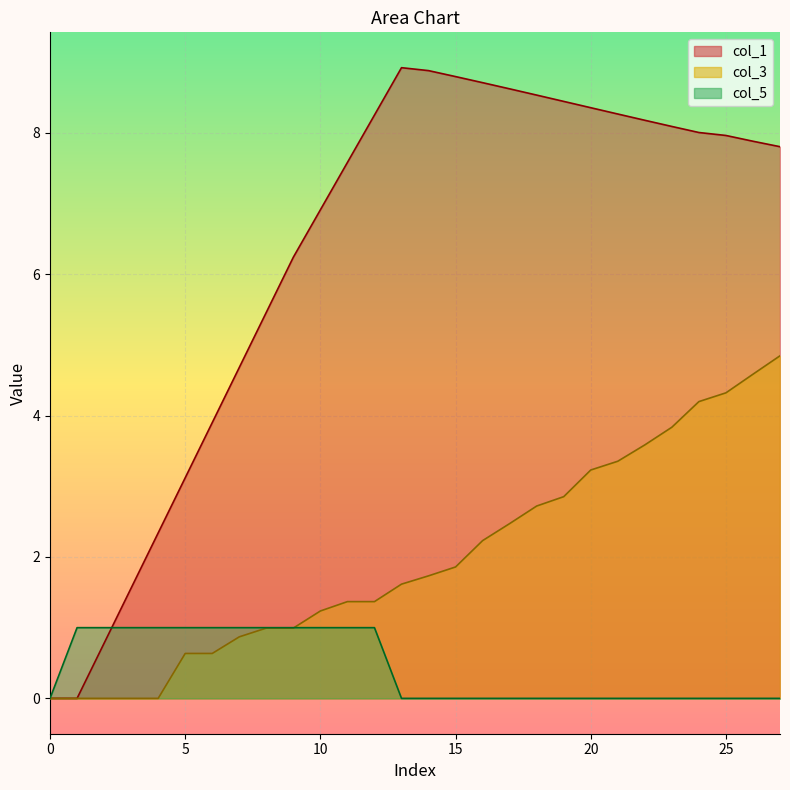

What are all the series names shown in the legend?

col_1, col_3, col_5